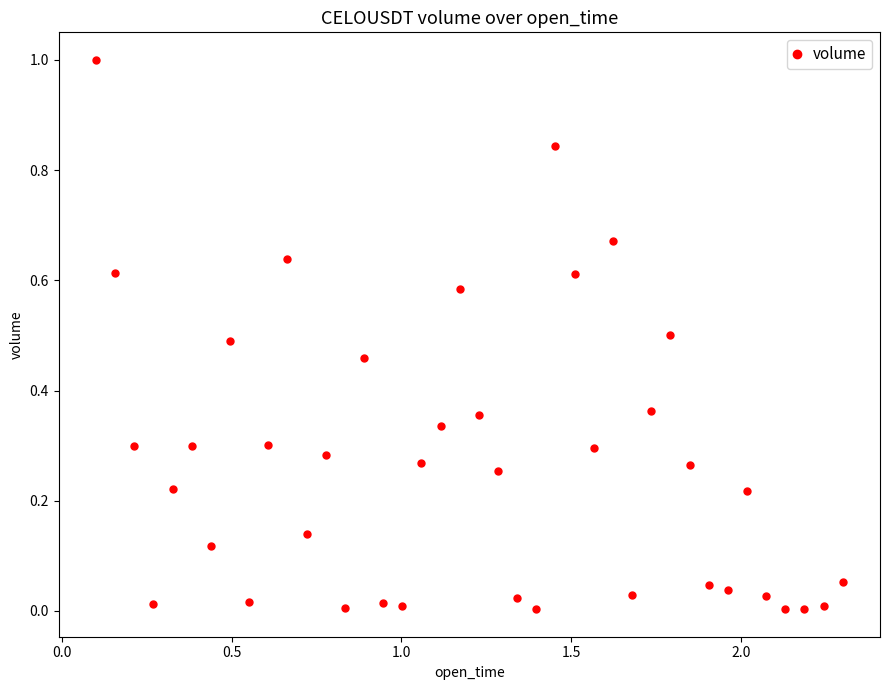

What is the maximum value shown in the chart?

1.0